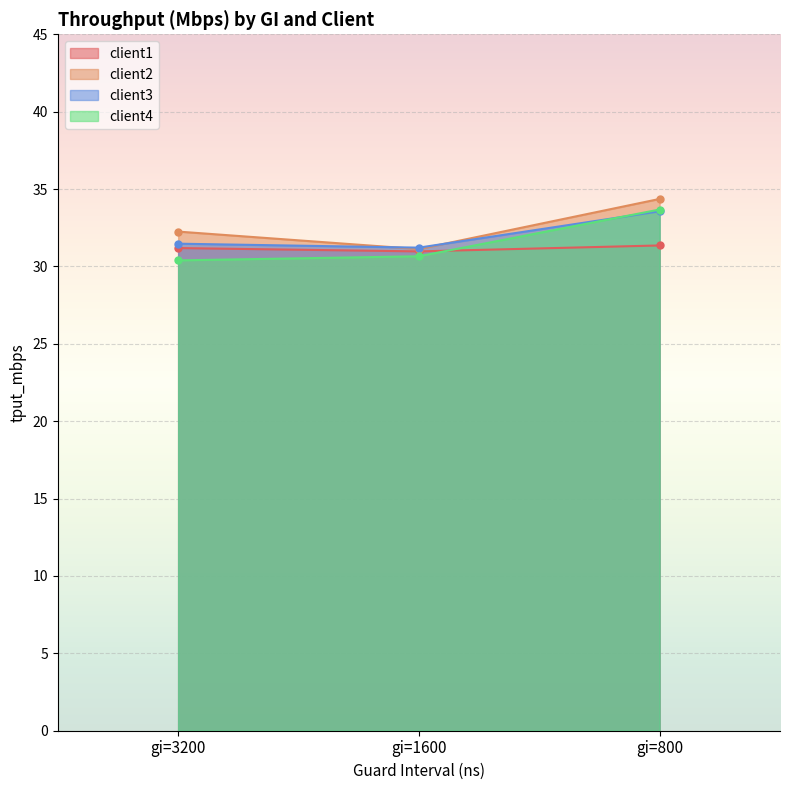

How many lines are shown in the chart?

4